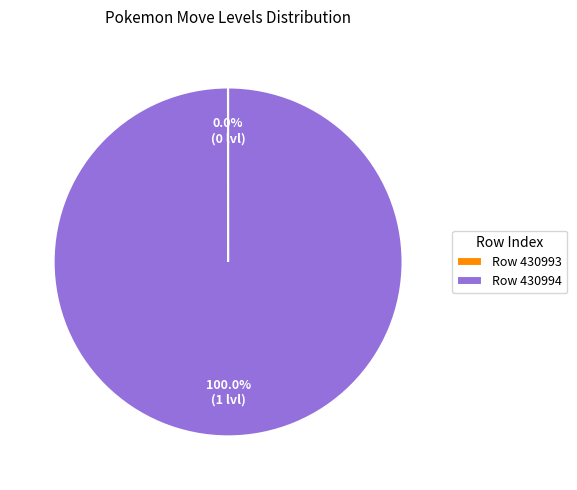

Is there any slice that represents more than half of the pie?

Yes